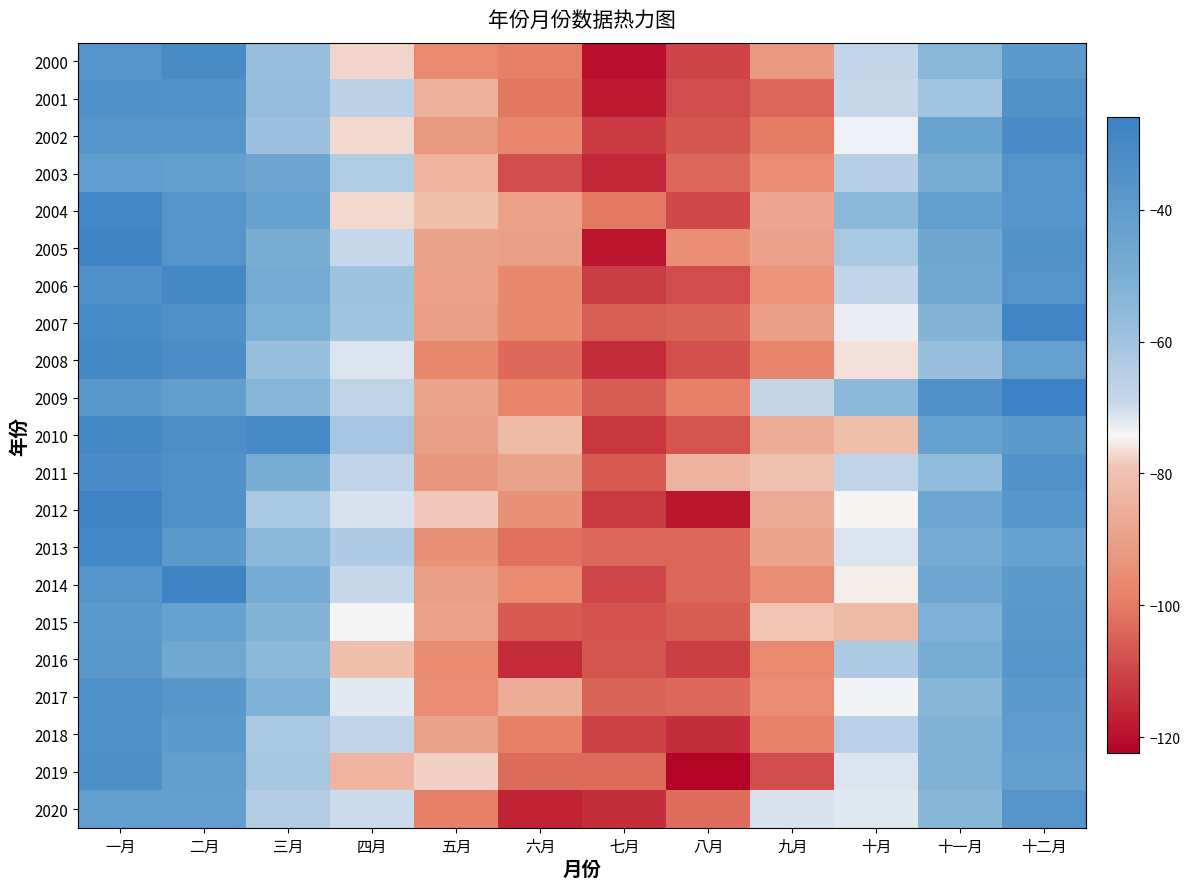

Between 十月 and 十二月, which series saw the biggest shift?

2007